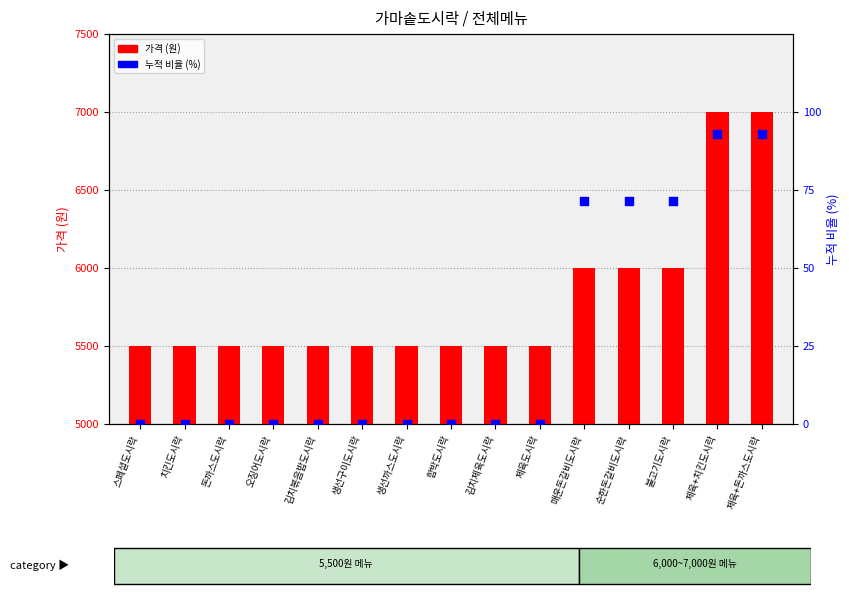

What are all the series names shown in the legend?

가격 (원), 누적 비율 (%)